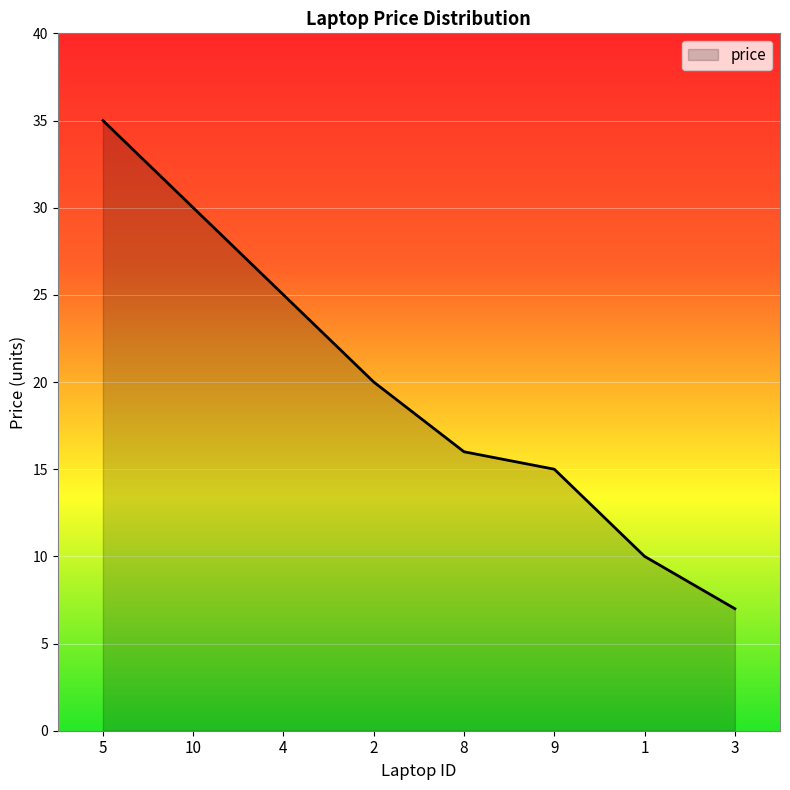

What position from the right is 3?

1